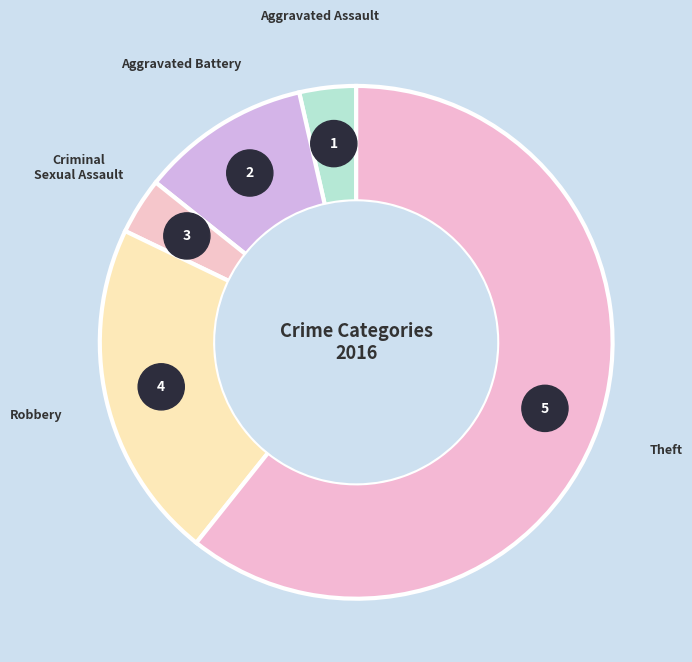

Rank the categories by value from highest to lowest.

Theft, Robbery, Aggravated Battery, Aggravated Assault, Criminal Sexual Assault